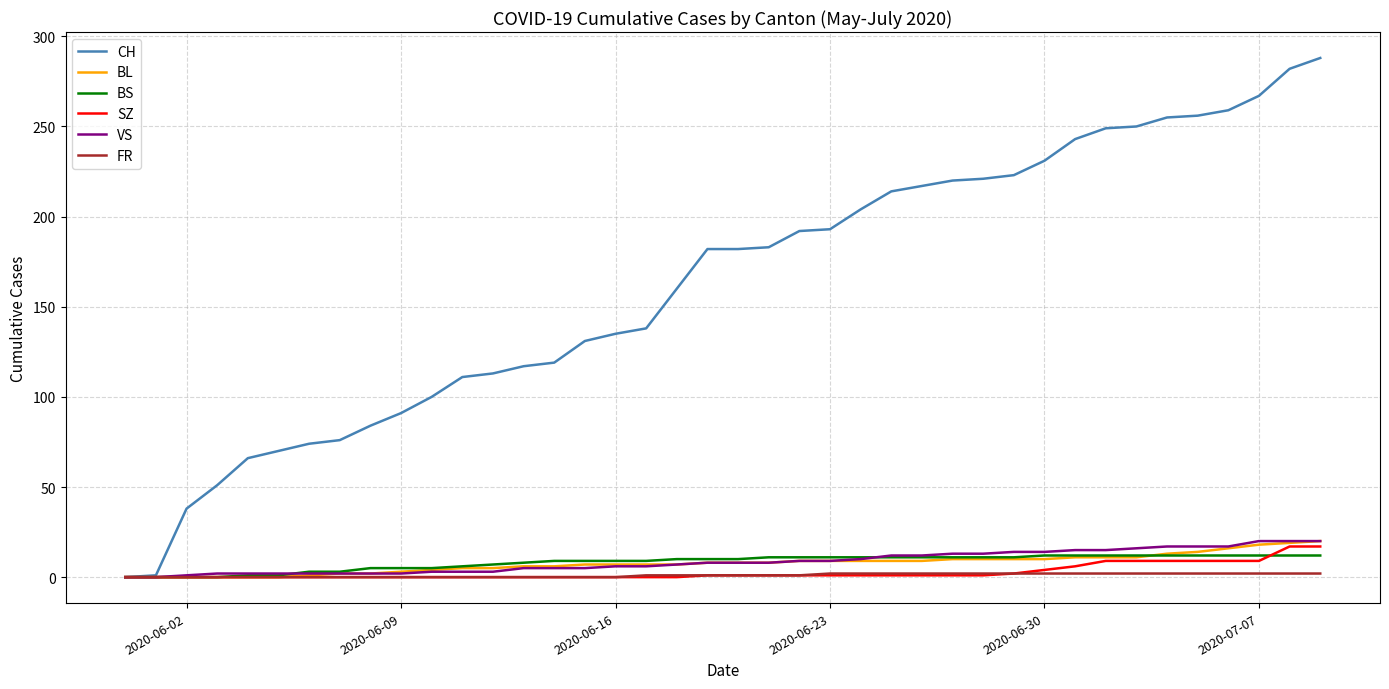

Does the chart have visible grid lines?

Yes